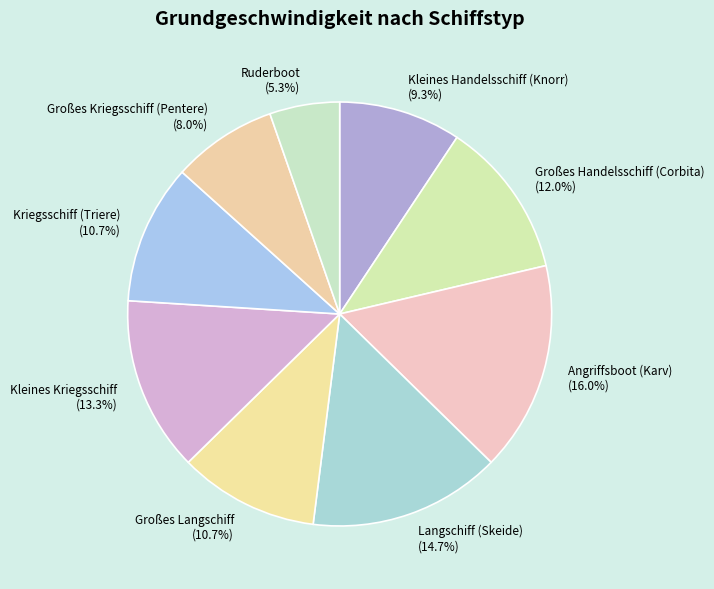

The Kriegsschiff (Triere) slice represents 11% of the pie. True or false?

True